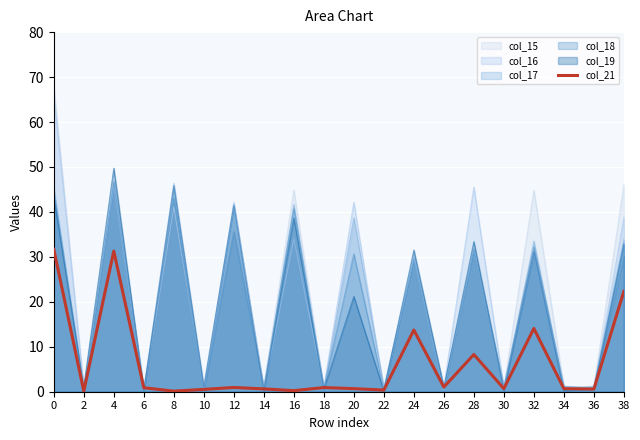

The value at 12 is 0.2. True or false?

False